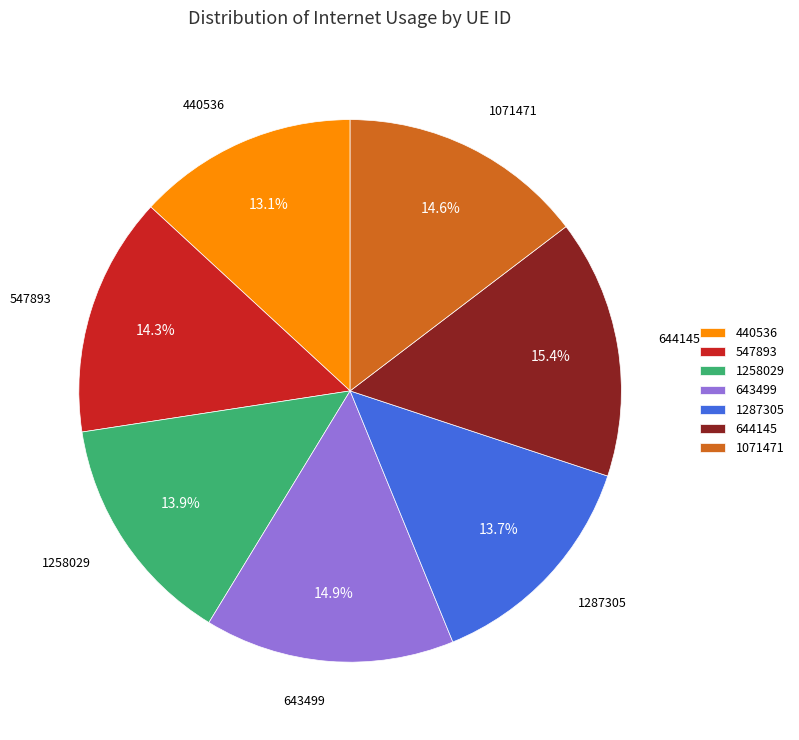

Combined, do 1287305 and 440536 account for over 50%?

No